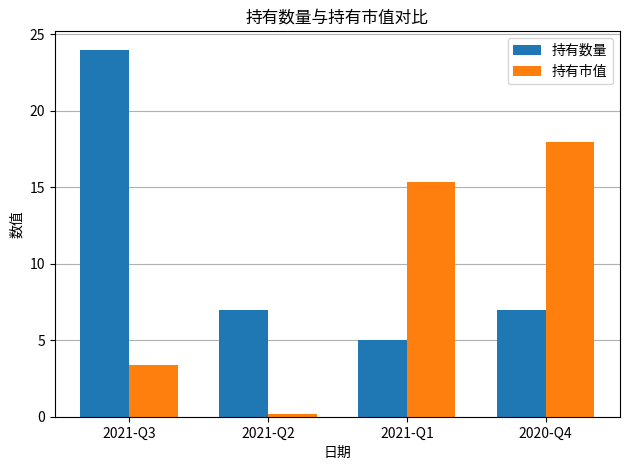

The value of 持有市值 at 2021-Q3 is 3.4. True or false?

True